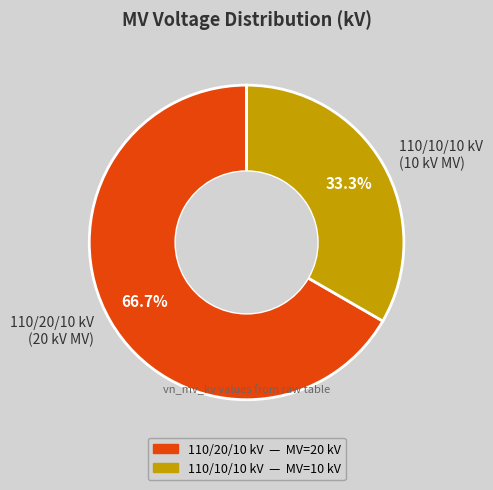

Does 110/10/10 kV (10 kV MV) represent more than half of the total?

No